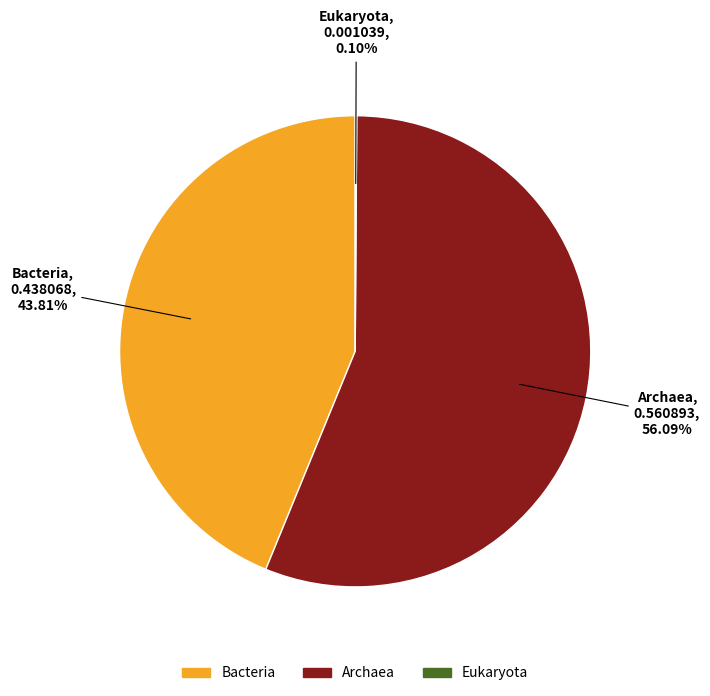

To the nearest percent, what percentage of the pie is Bacteria?

44%